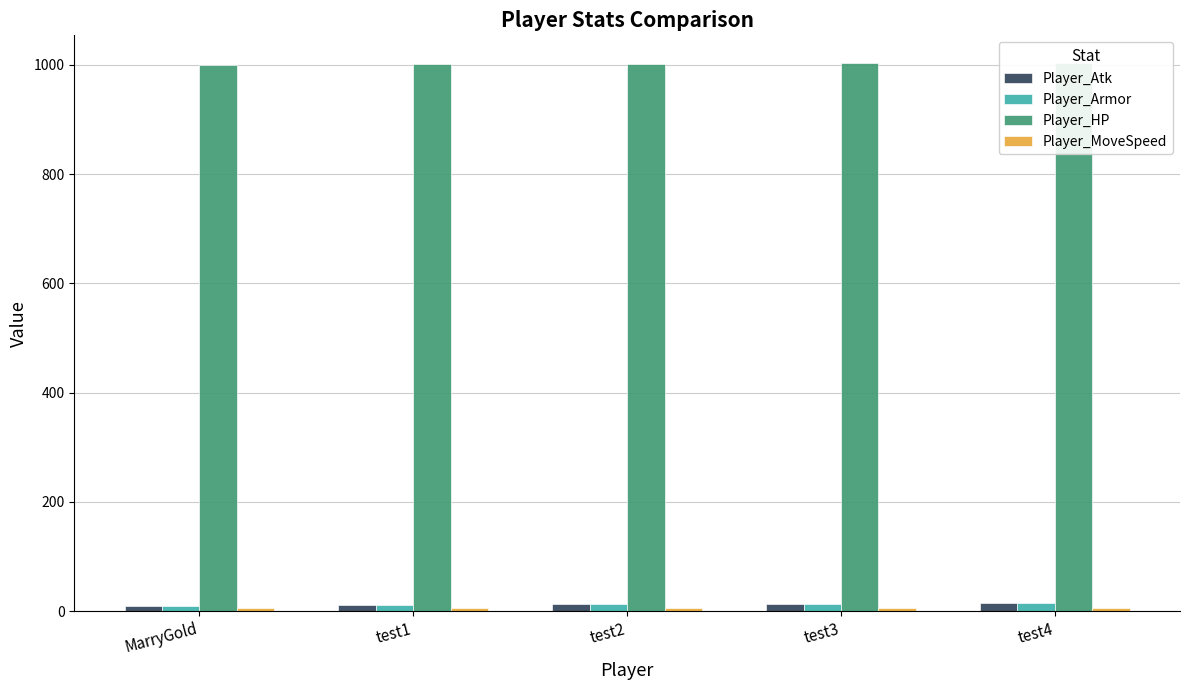

Is it true that Player_Atk equals 3 at MarryGold?

False